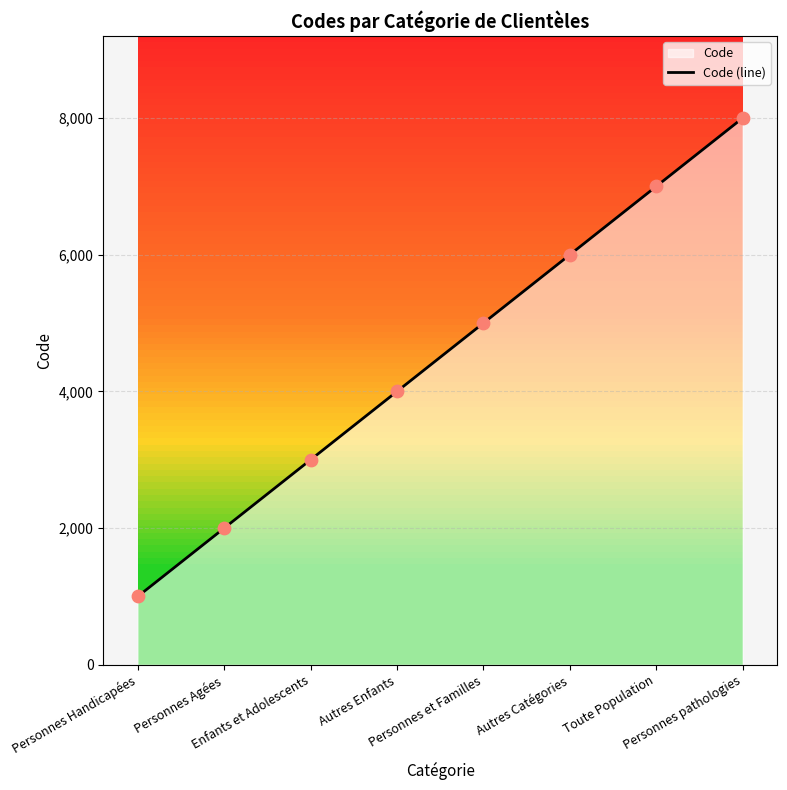

Which has a higher value, Autres Catégories or Autres Enfants?

Autres Catégories